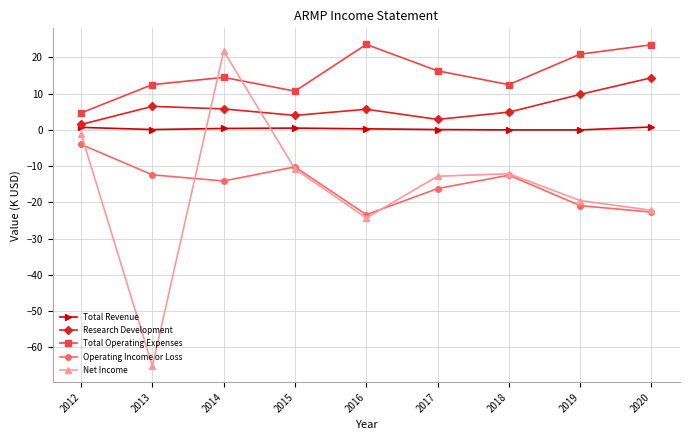

True or false: Research Development has a value of 5.8 at 2014.

True